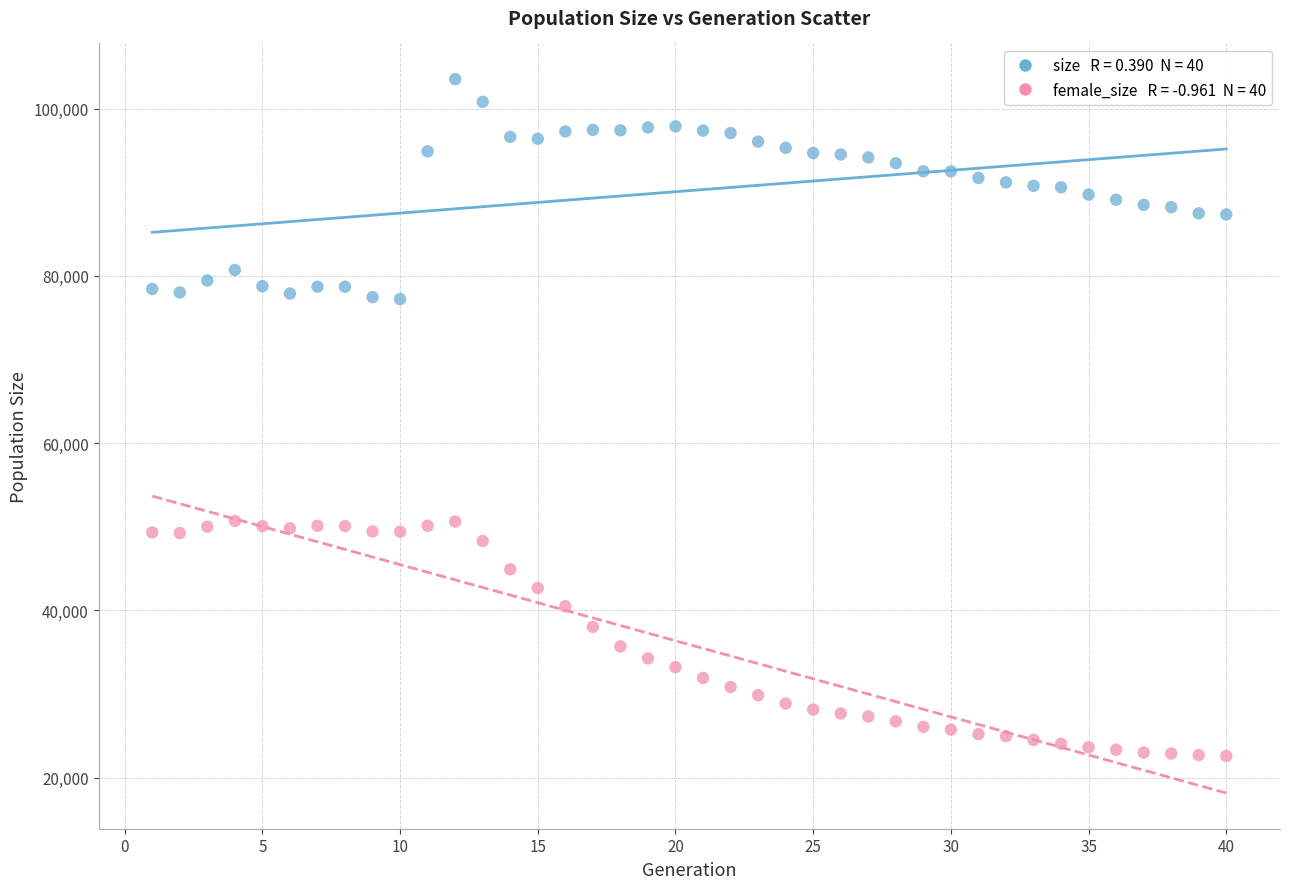

Across all data points, what is the range of Y values (max minus min)?

80920